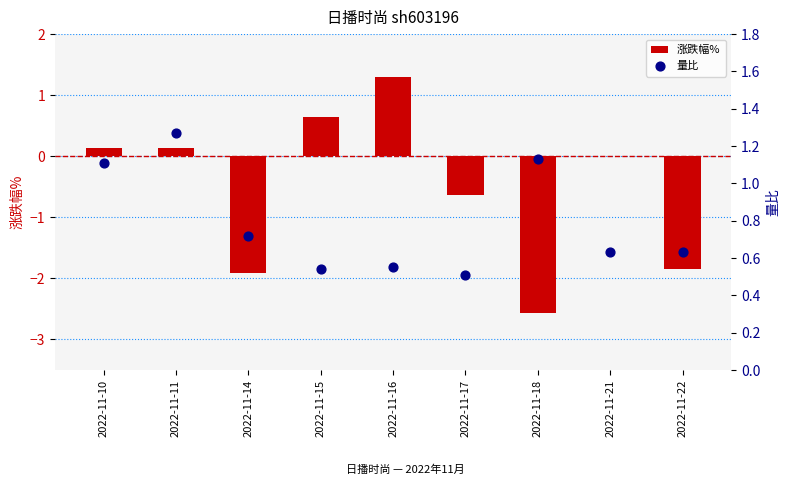

What are all the series names shown in the legend?

涨跌幅%, 量比